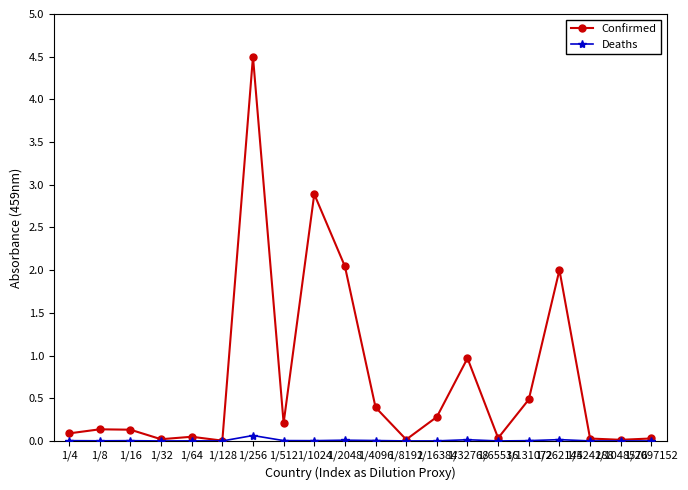

How many lines are shown in the chart?

2